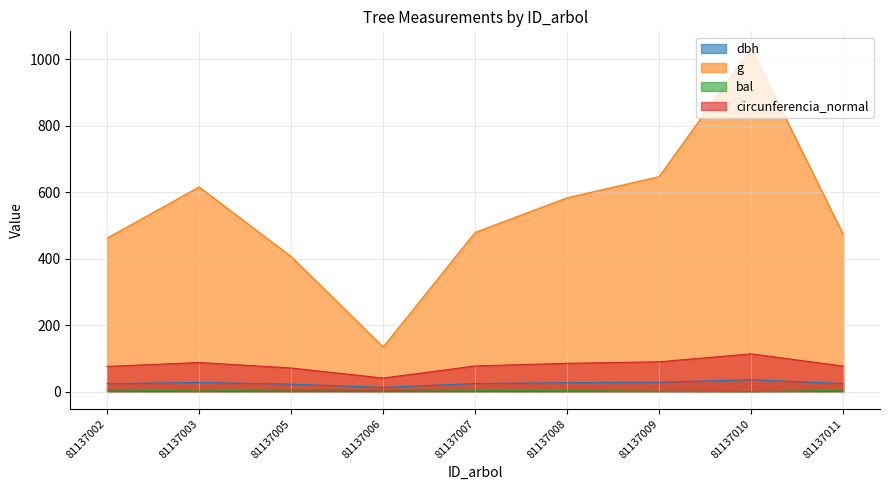

What are all the series names shown in the legend?

dbh, g, bal, circunferencia_normal